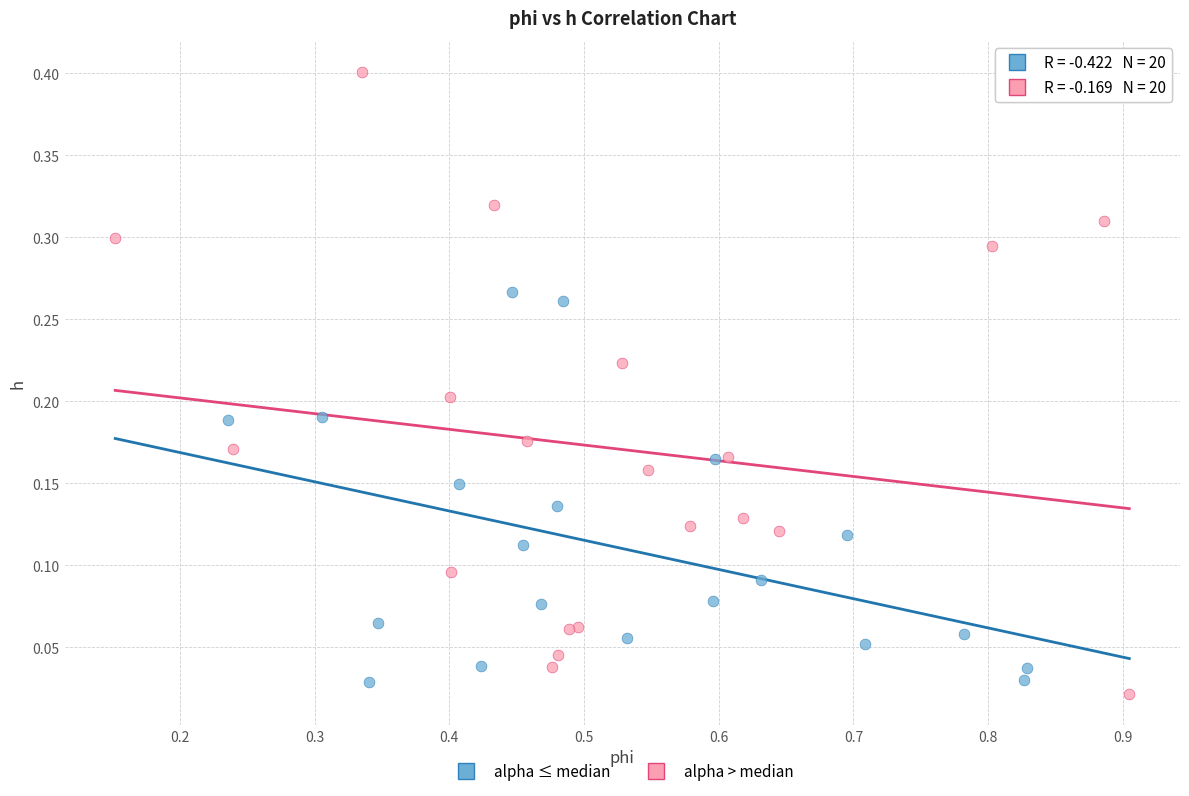

Which series has the largest Y range (max minus min)?

alpha > median